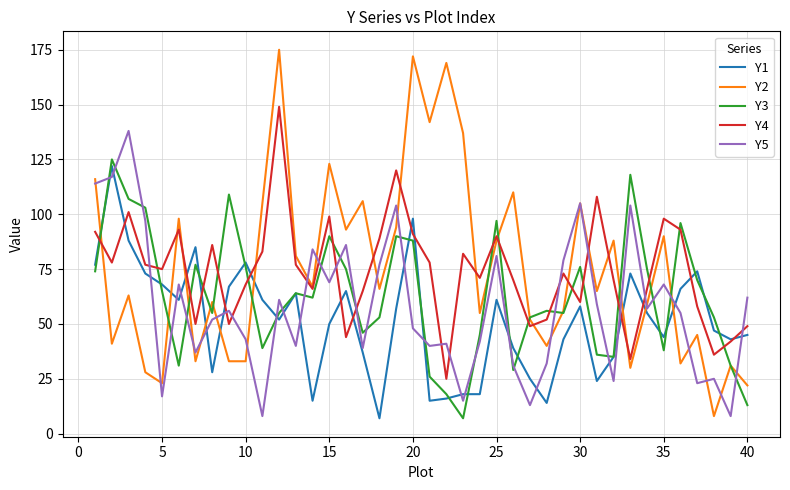

True or false: Y4 and Y5 cross at least once.

True